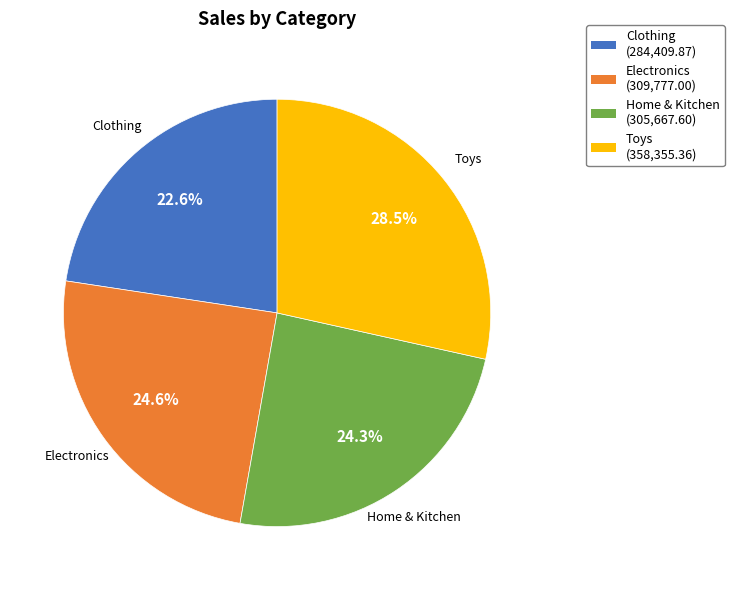

Between Electronics and Toys, which is larger?

Toys